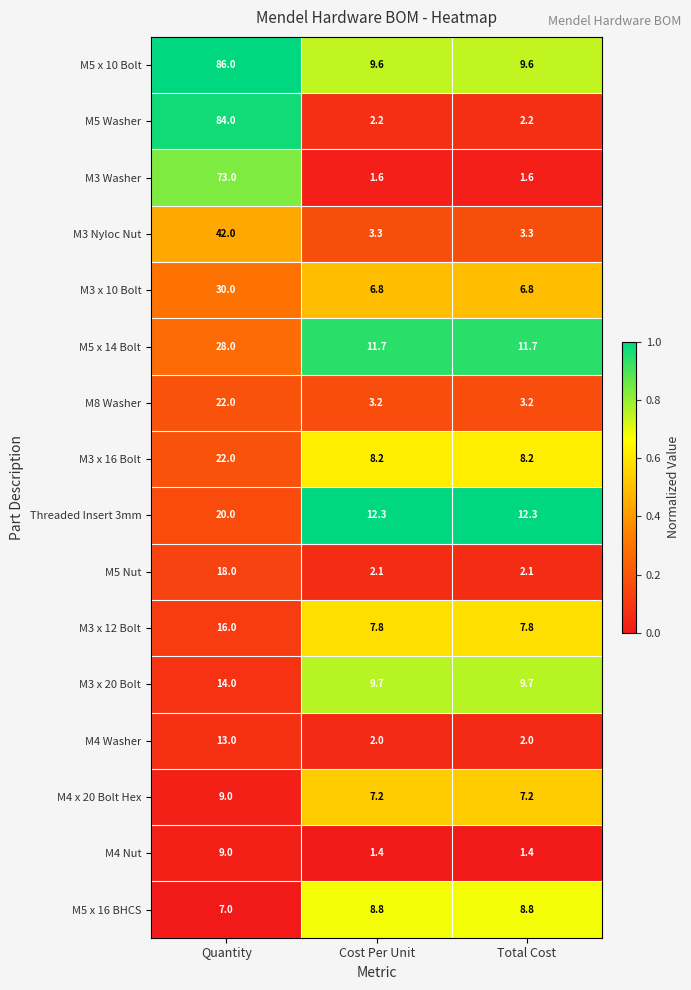

Which series has the largest range (max minus min)?

M5 Washer